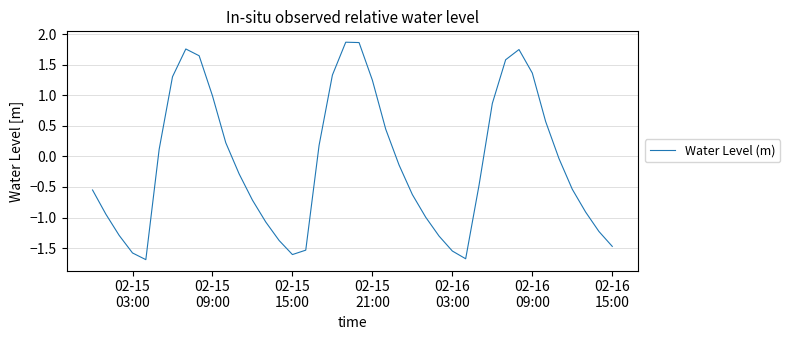

What is the maximum value shown in the chart?

1.9